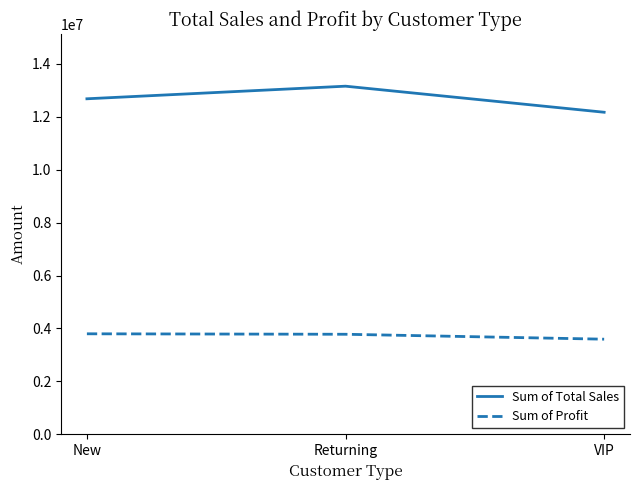

List the labels in order of Sum of Total Sales value, smallest first.

VIP, New, Returning